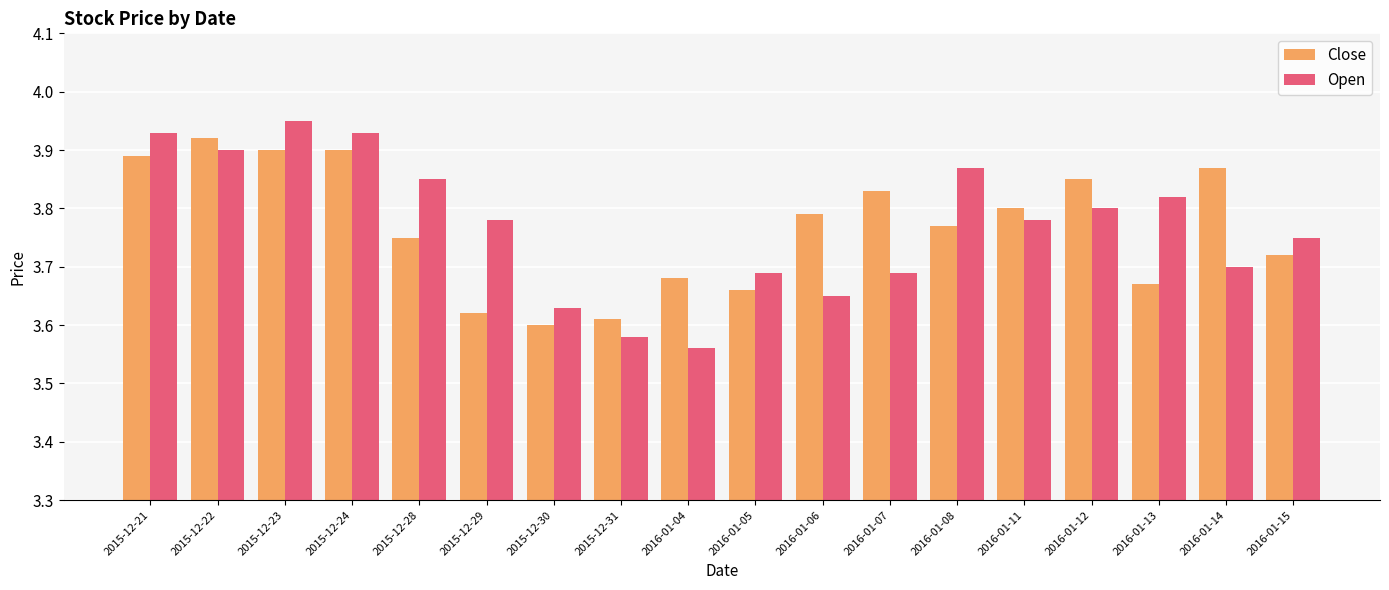

What is the label of the 17th bar from the left?

2016-01-14